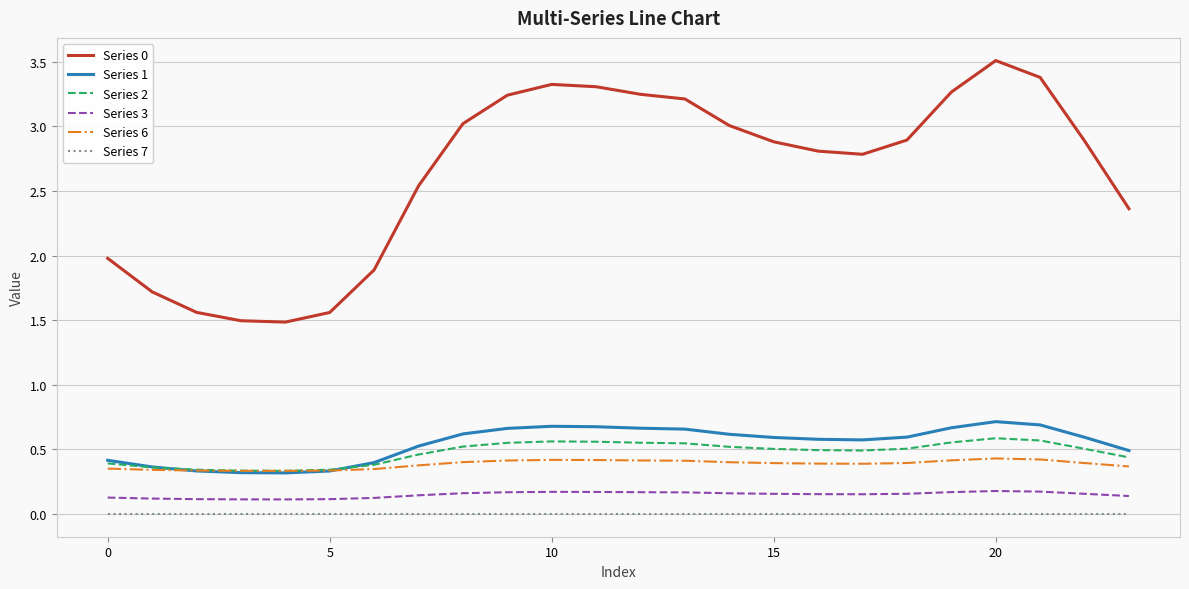

How many interior local peaks does the Series 0 series have?

2